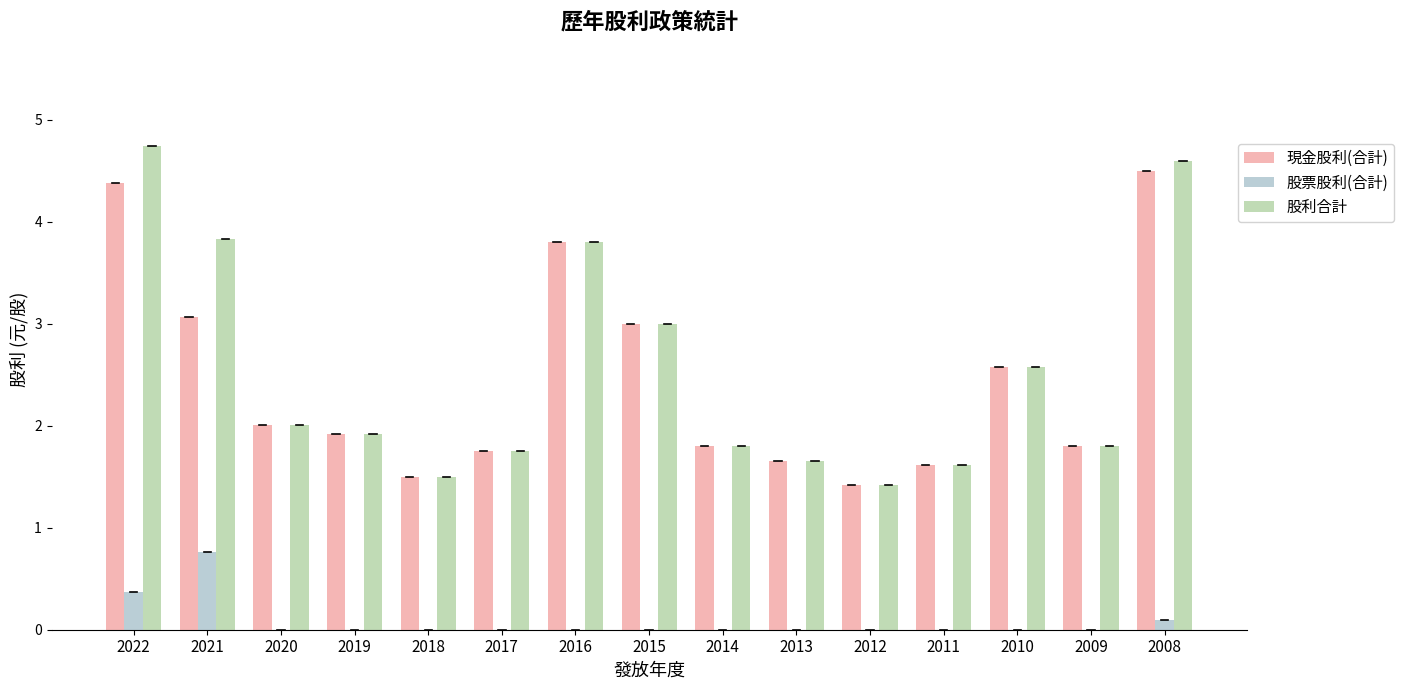

How many series are shown in this chart?

3